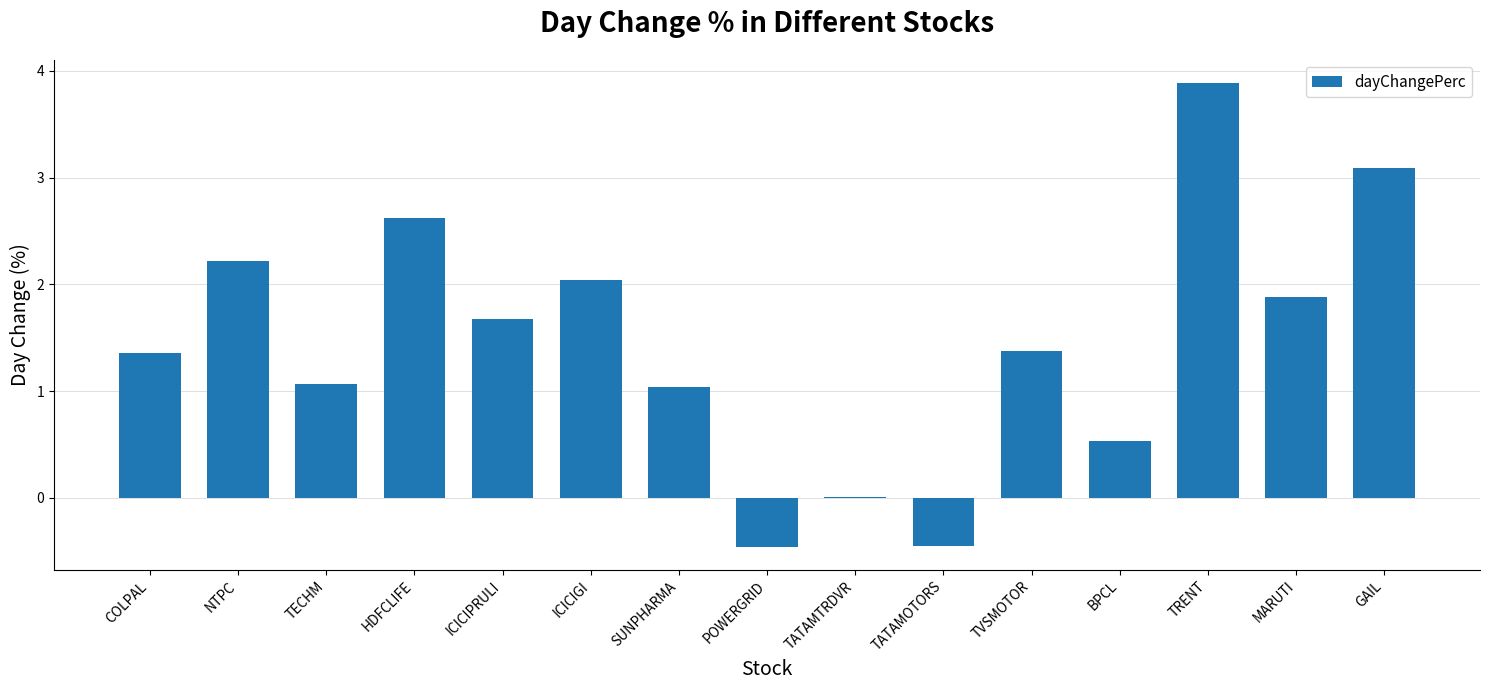

What is the sum of the values at POWERGRID and COLPAL?

0.9